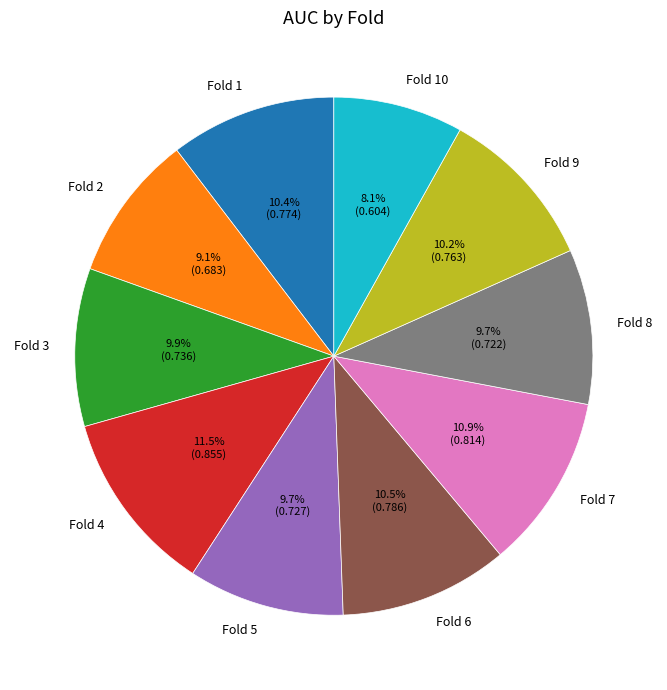

Which has a higher value, Fold 3 or Fold 6?

Fold 6